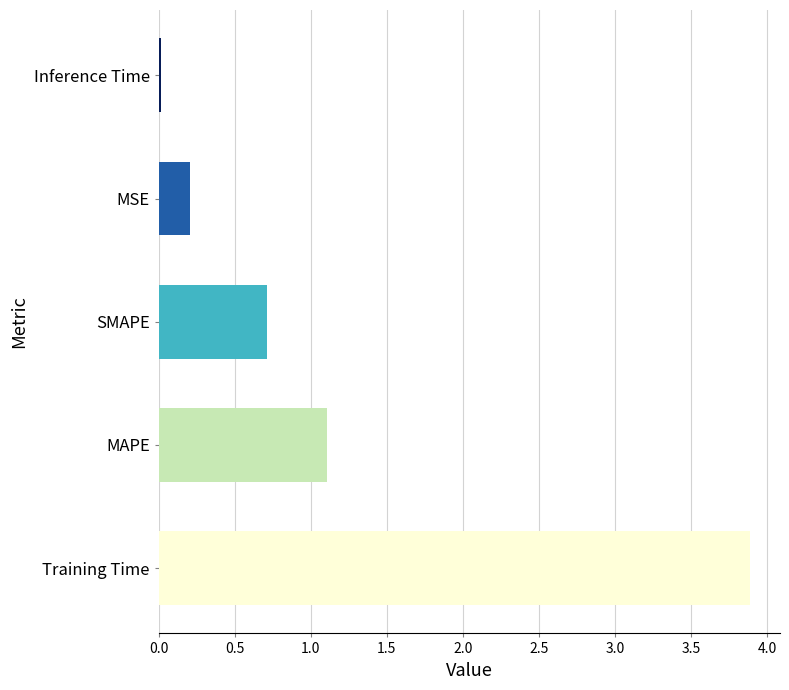

The value at Training Time is 3.9. True or false?

True